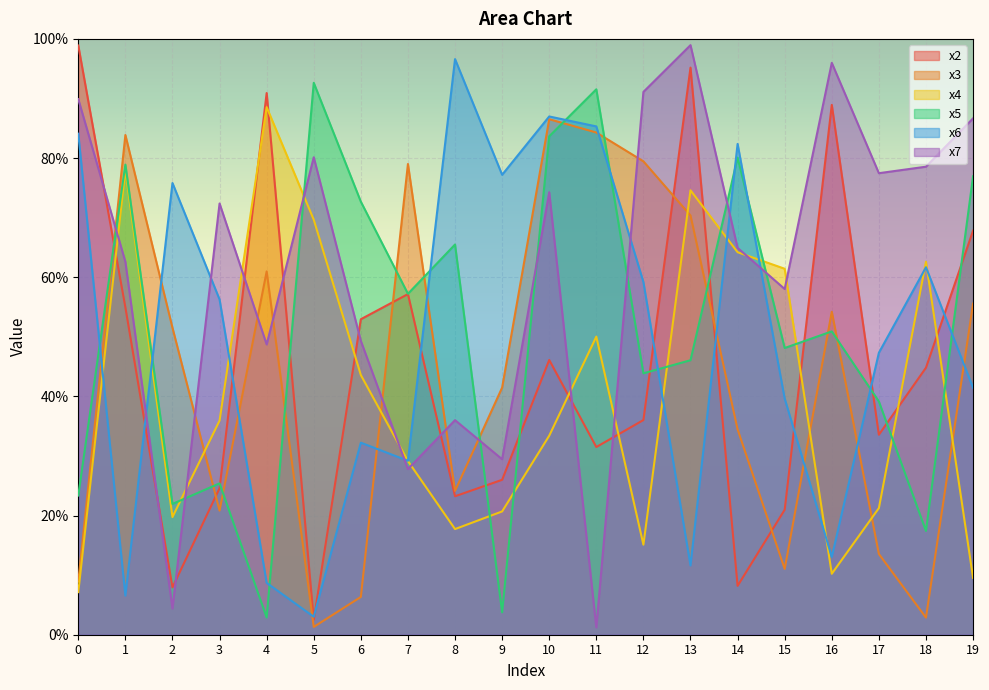

What is the total value across all series at 8?

2.6